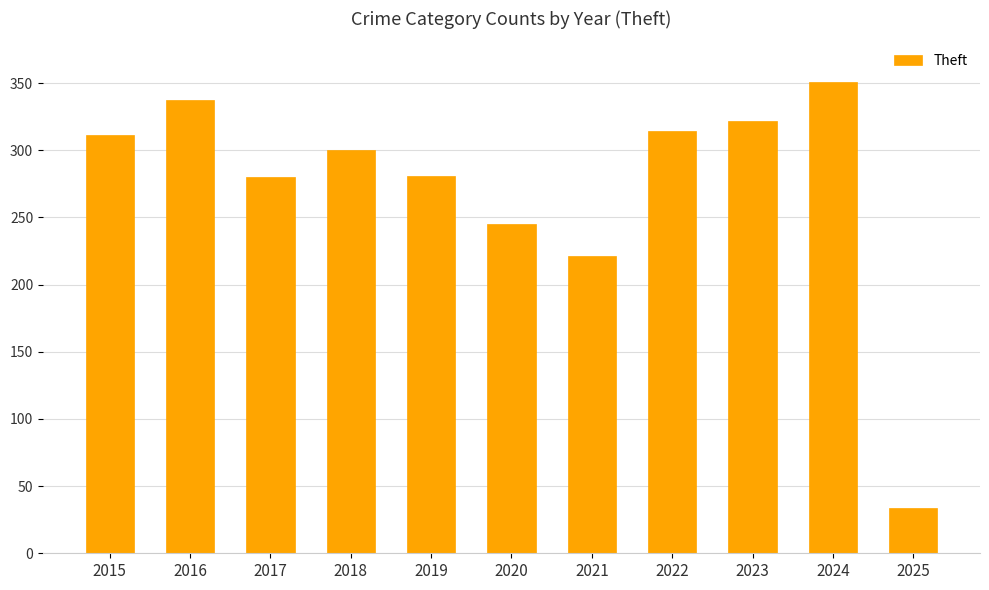

How many data points does each series have?

11